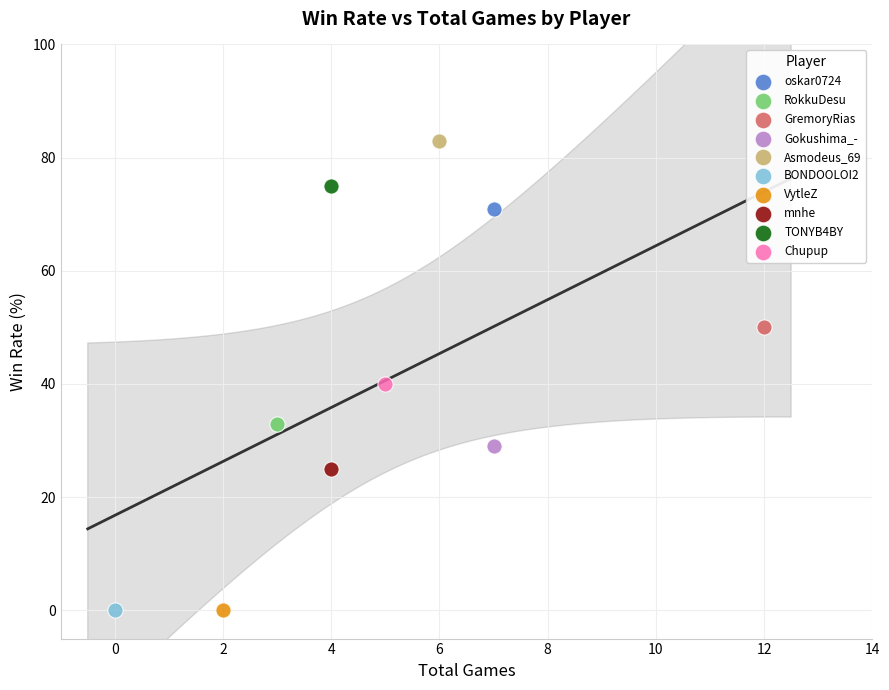

What are all the series names shown in the legend?

oskar0724, RokkuDesu, GremoryRias, Gokushima_-, Asmodeus_69, BONDOOLOI2, VytleZ, mnhe, TONYB4BY, Chupup